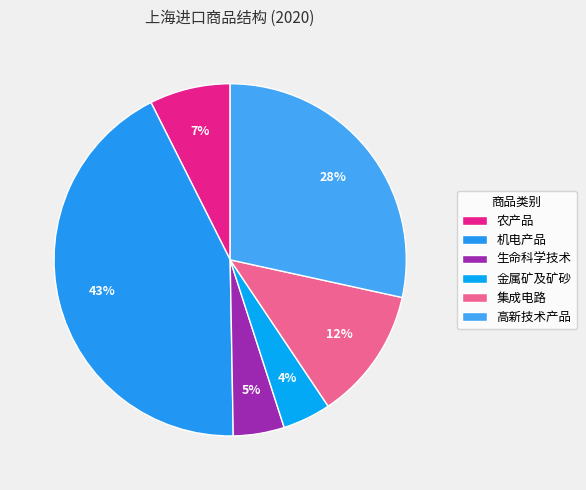

To the nearest percent, what percentage of the pie is 集成电路?

12%